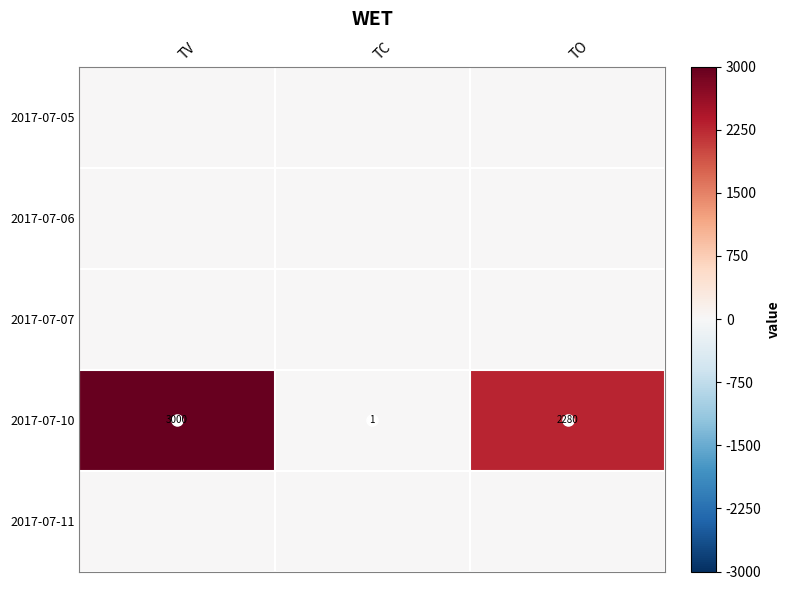

What is the total value across all series at TV?

3000